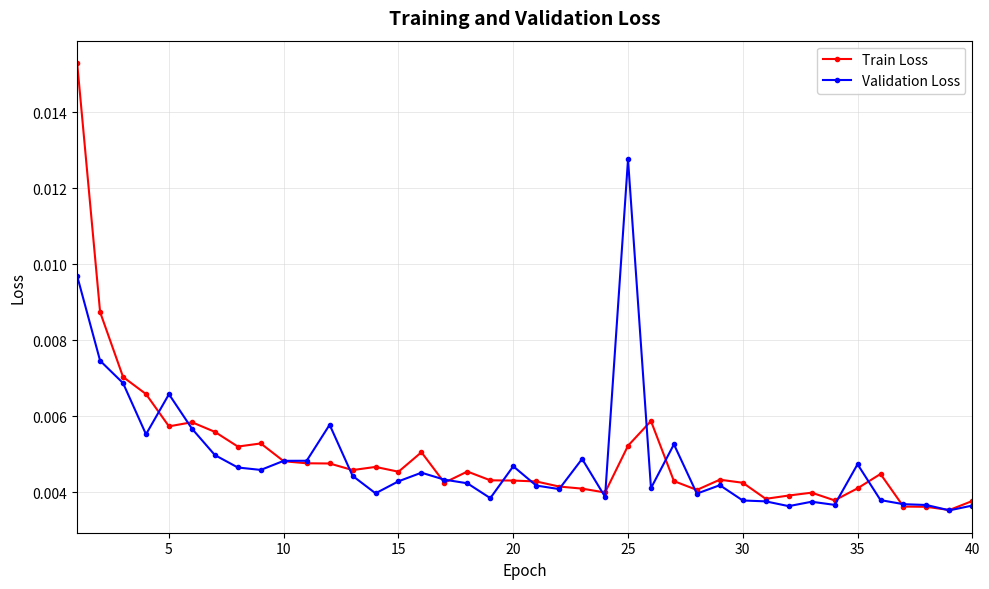

True or false: Validation Loss and Train Loss cross at least once.

True